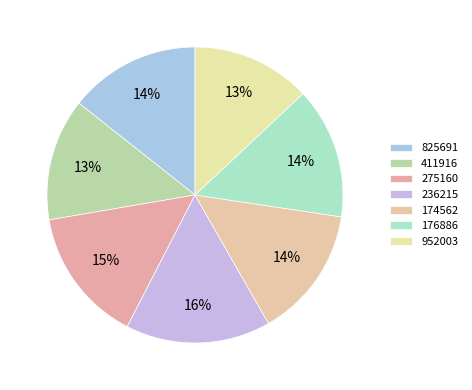

Which slice is the smallest?

952003